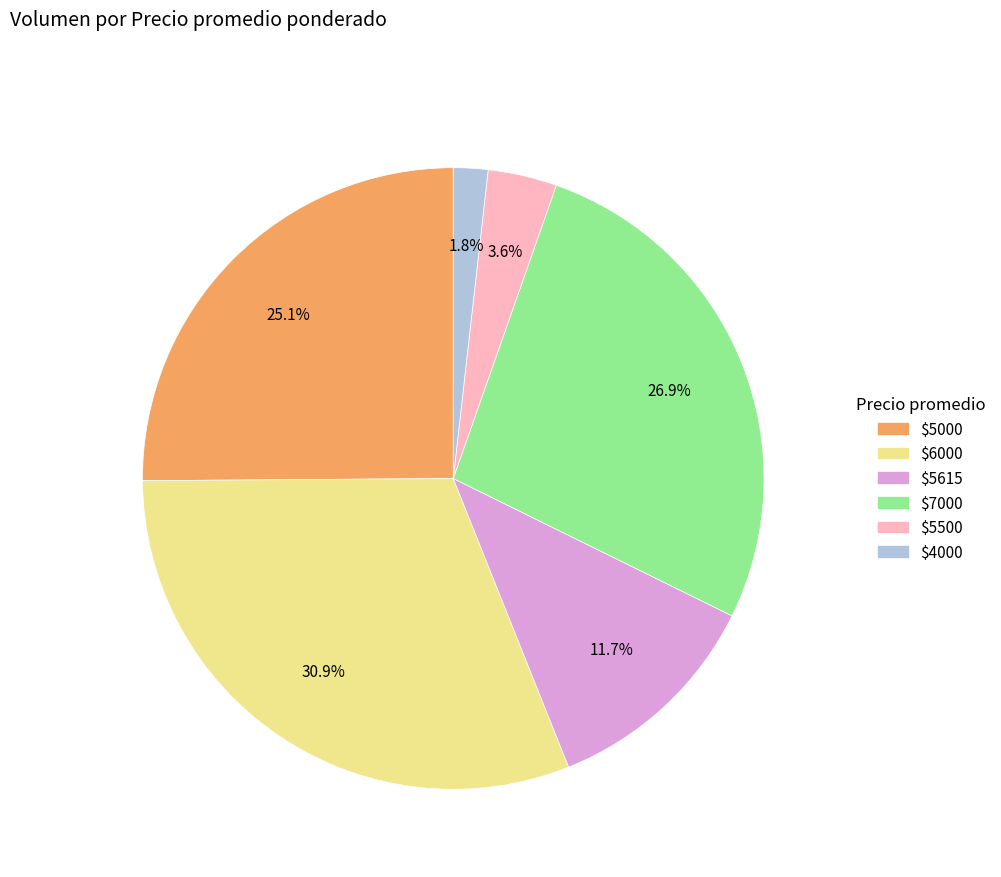

Does any single category account for the majority?

No